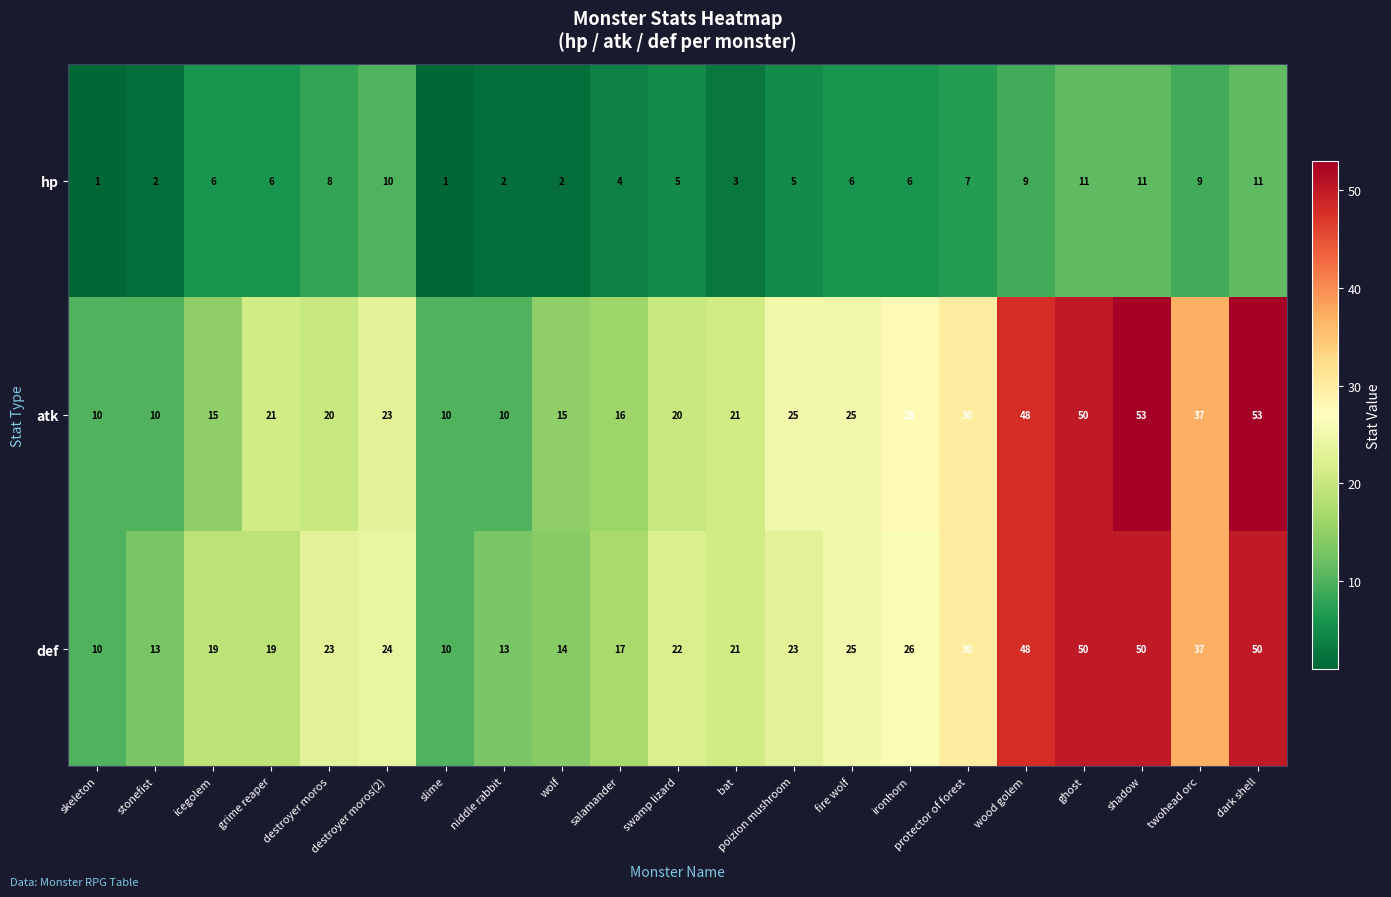

Is the value of def at salamander greater than the value of atk at twohead orc?

No